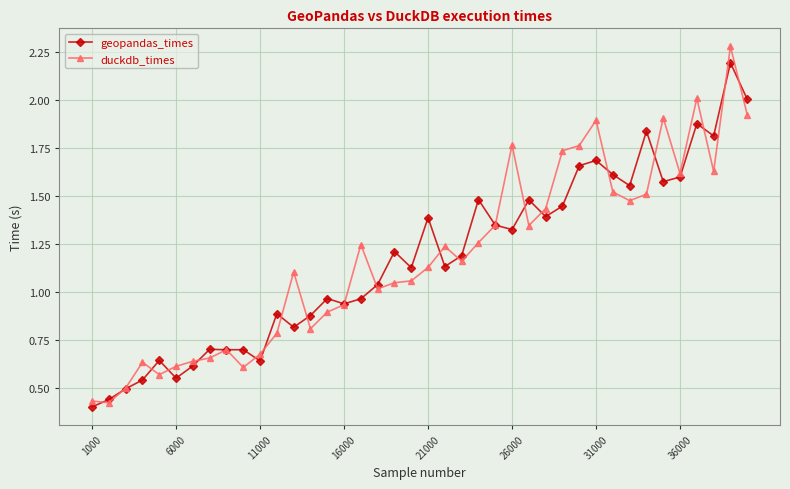

Is this an area chart (filled region under the line)?

No